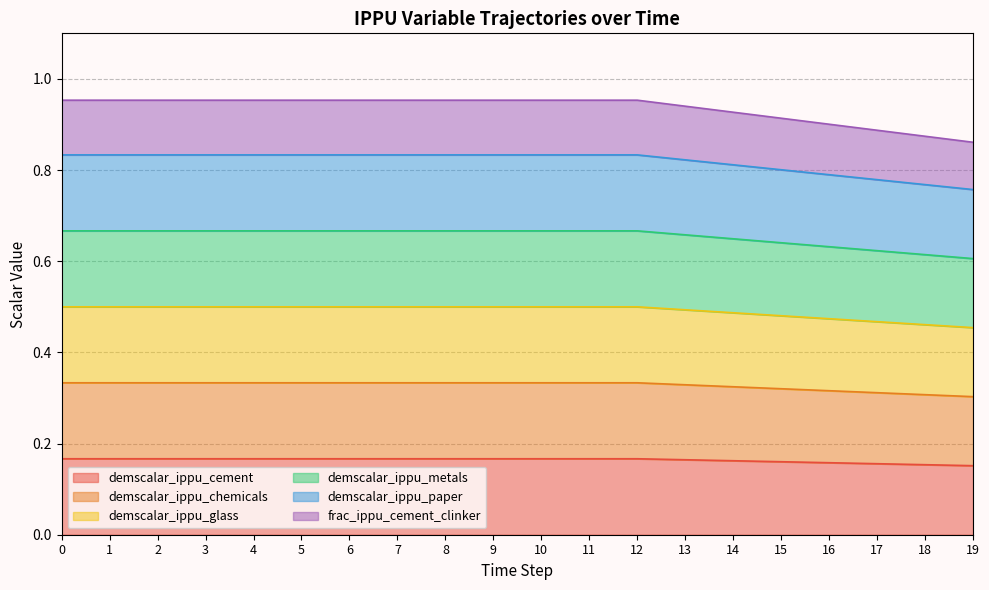

Which series changed the most between 9 and 12?

demscalar_ippu_cement